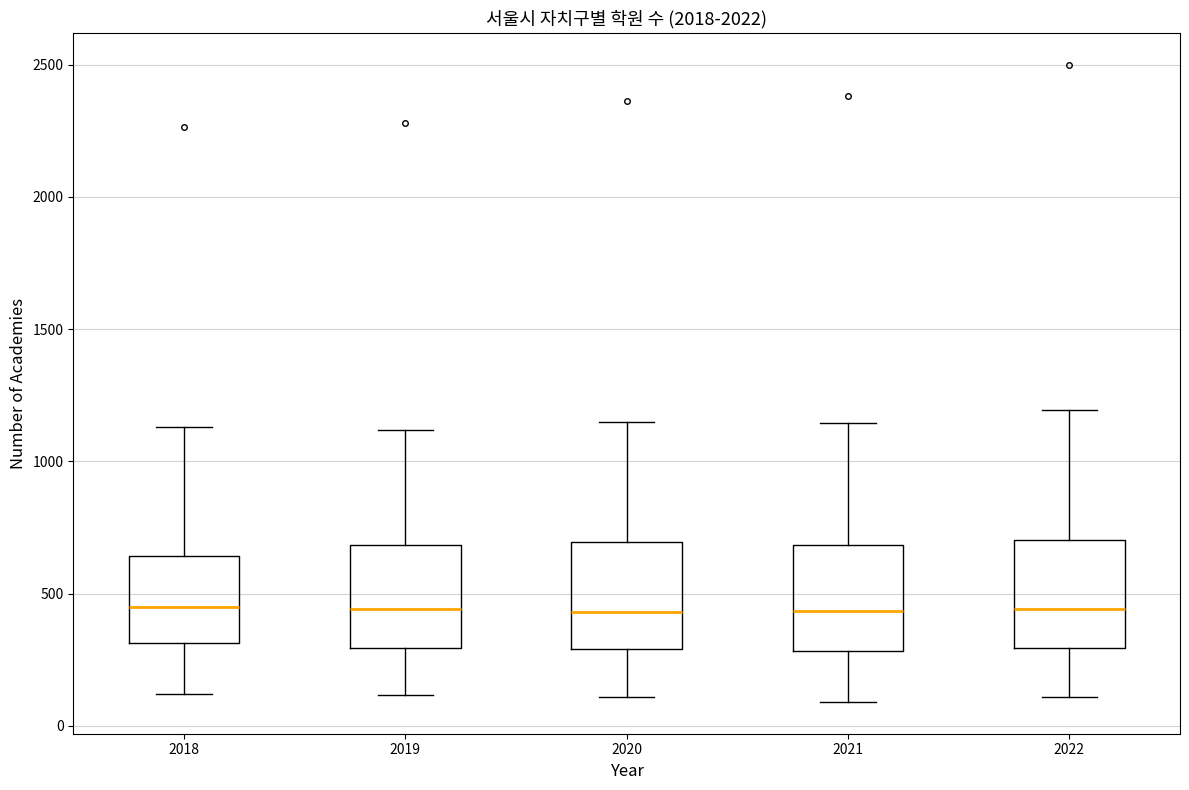

Where is the upper edge of the box at x = 2022 on the y-axis? The values are not printed on the chart, so give them approximately, as read against the axis.

700